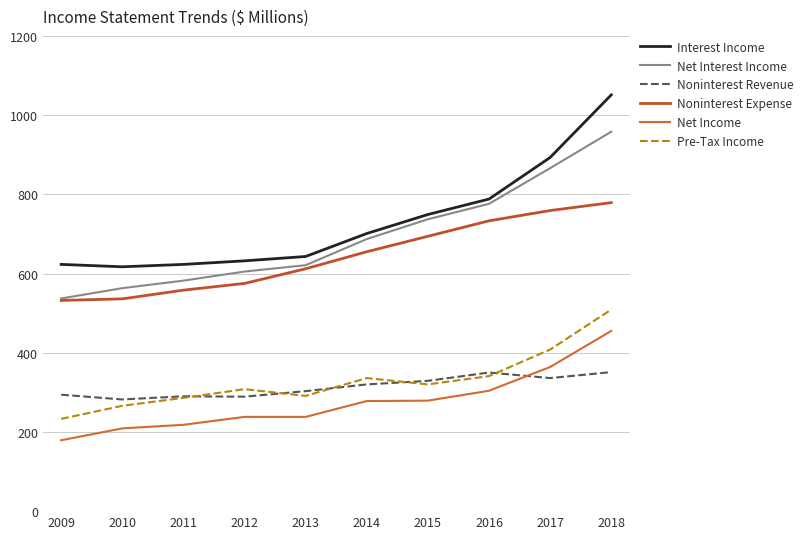

What is the difference between the Net Interest Income values at 2017 and 2009?

329